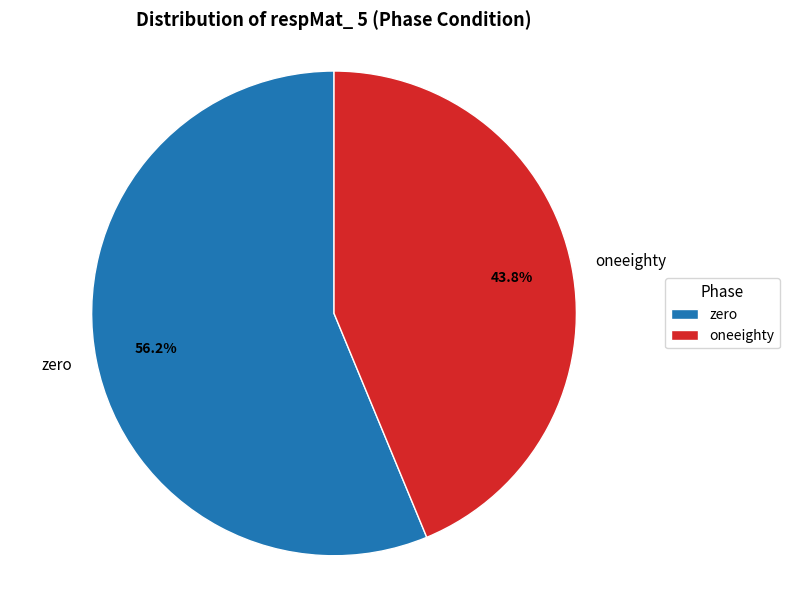

How many slices are in this pie chart?

2